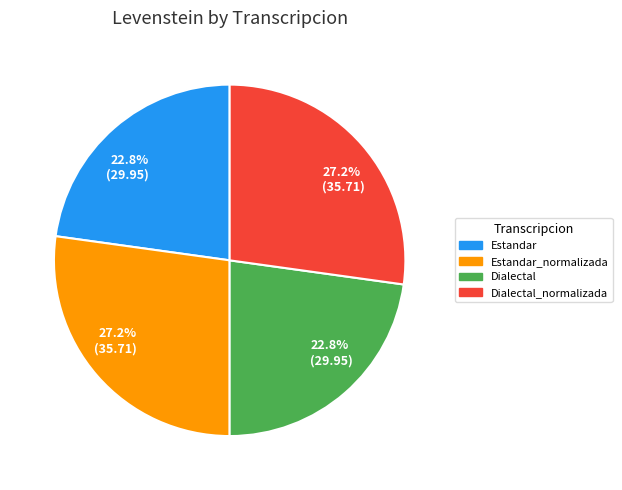

How many slices are in this pie chart?

4